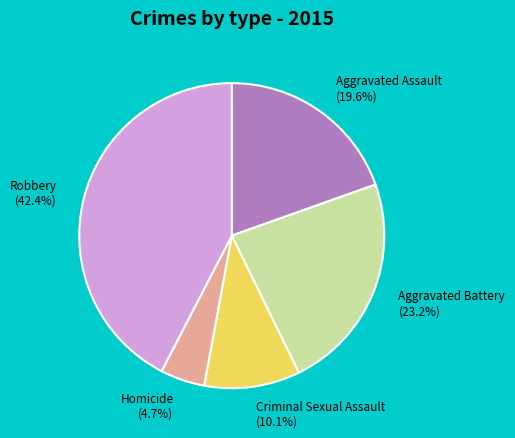

What percentage is the Robbery slice, to the nearest percent?

42%